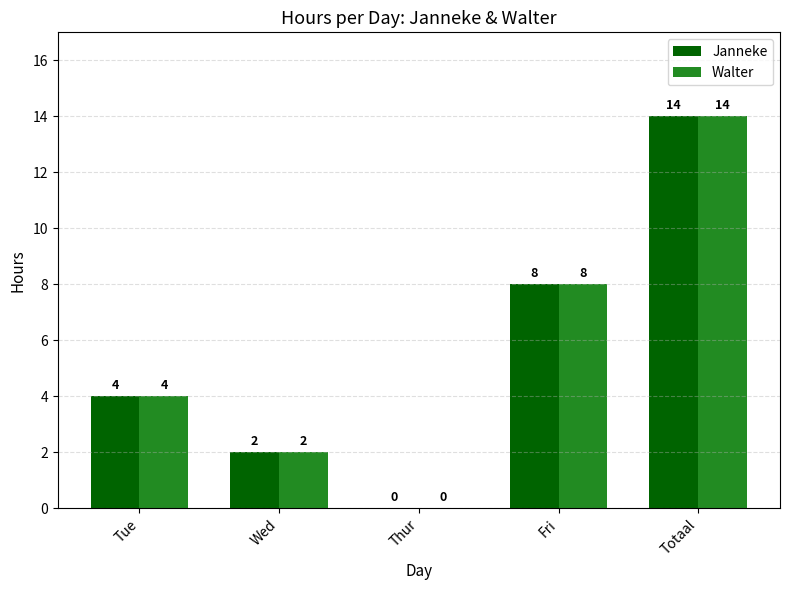

What value does the Janneke series have at Totaal, to the nearest 5?

15